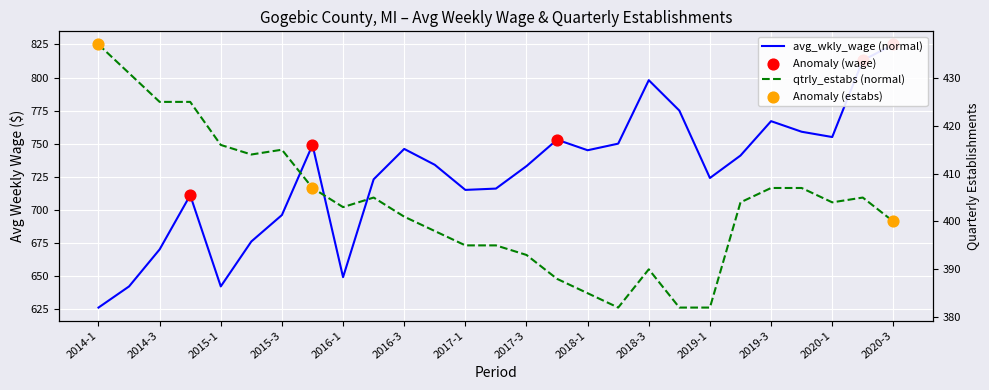

Which series contains the lowest Y value?

qtrly_estabs